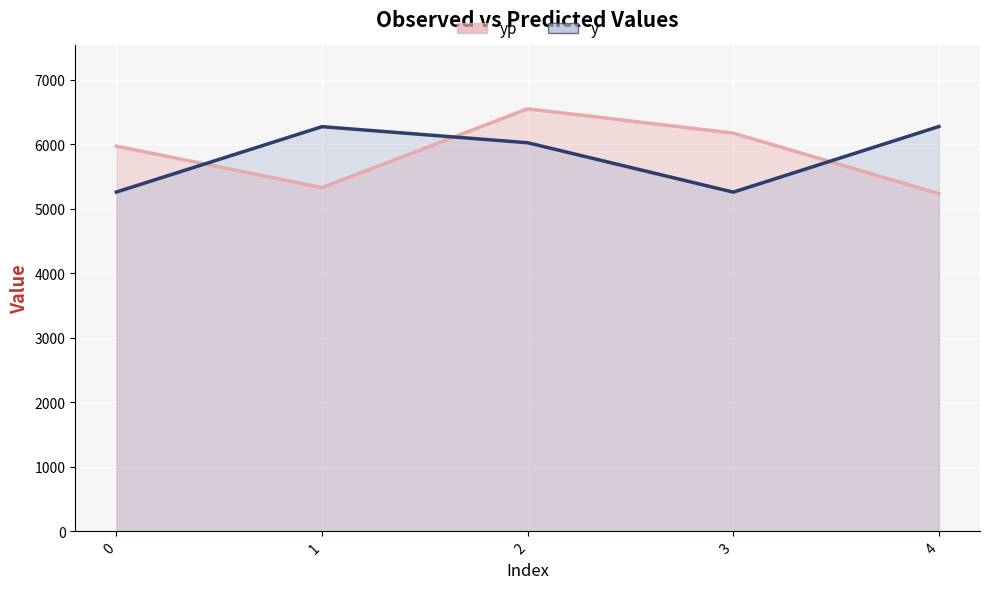

What is the spread (max minus min) of values at 0?

711.5